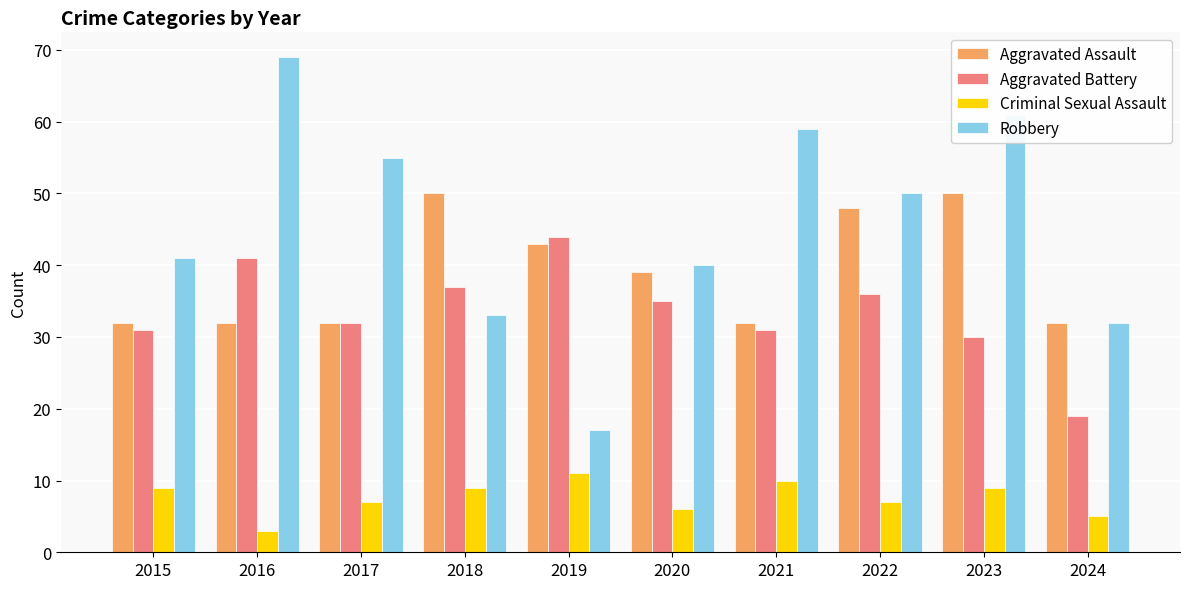

At 2016, list the series in order from smallest to largest.

Criminal Sexual Assault, Aggravated Assault, Aggravated Battery, Robbery